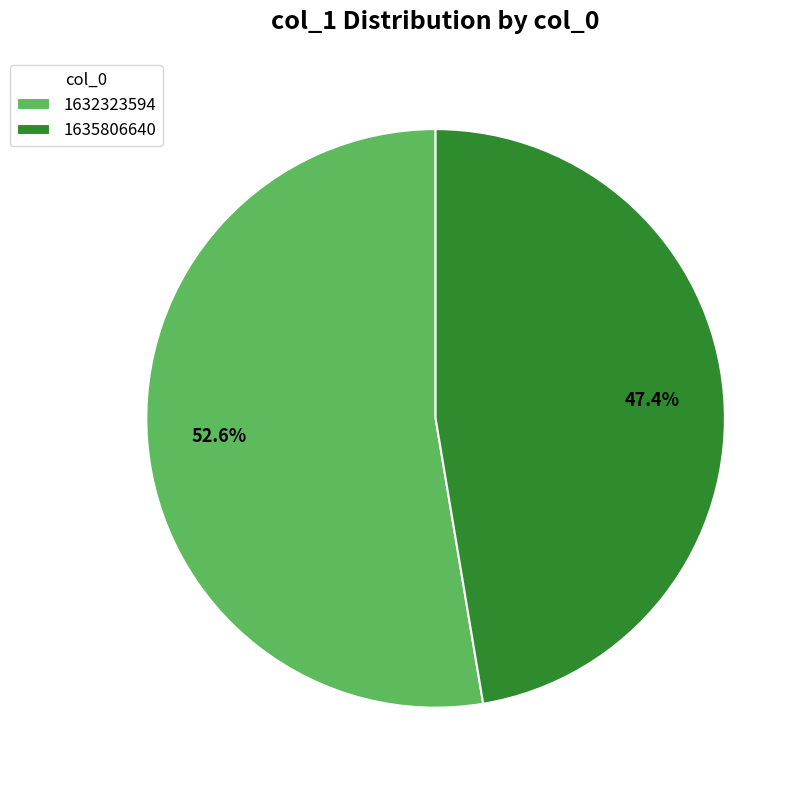

Which category accounts for the majority?

1632323594